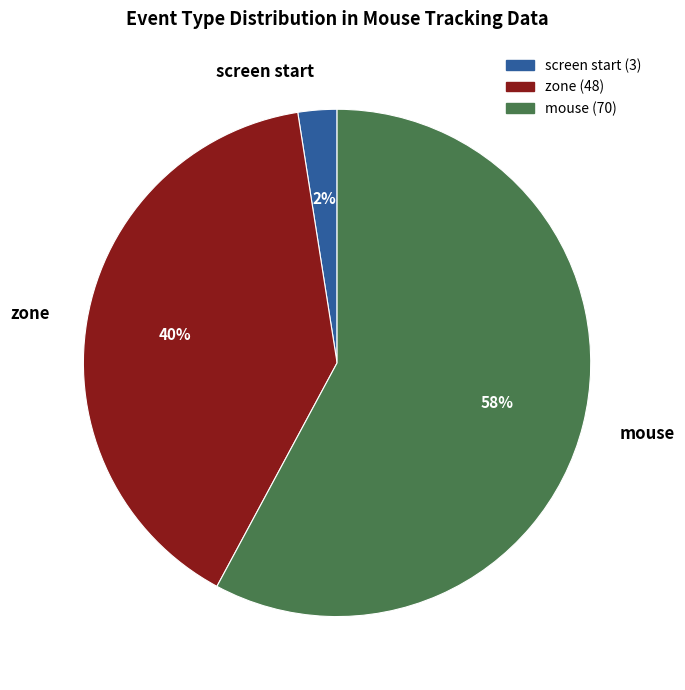

Which category has the smallest portion of the pie?

screen start